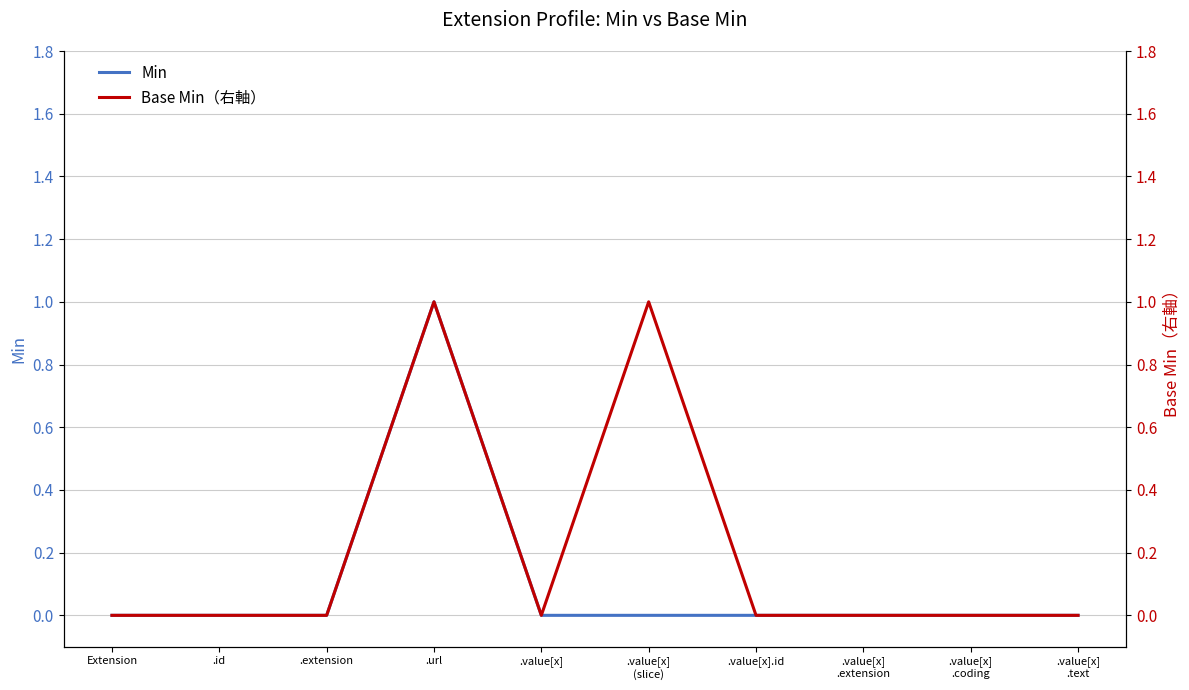

How many series are shown in this chart?

2